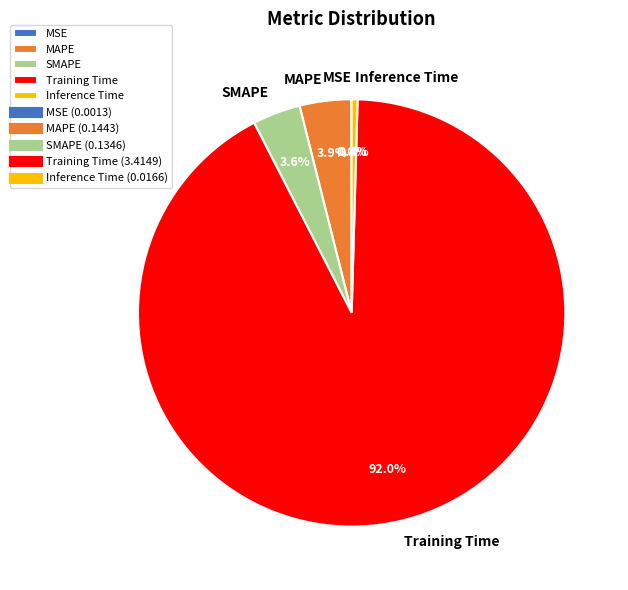

Which has a higher value, Training Time or MAPE?

Training Time